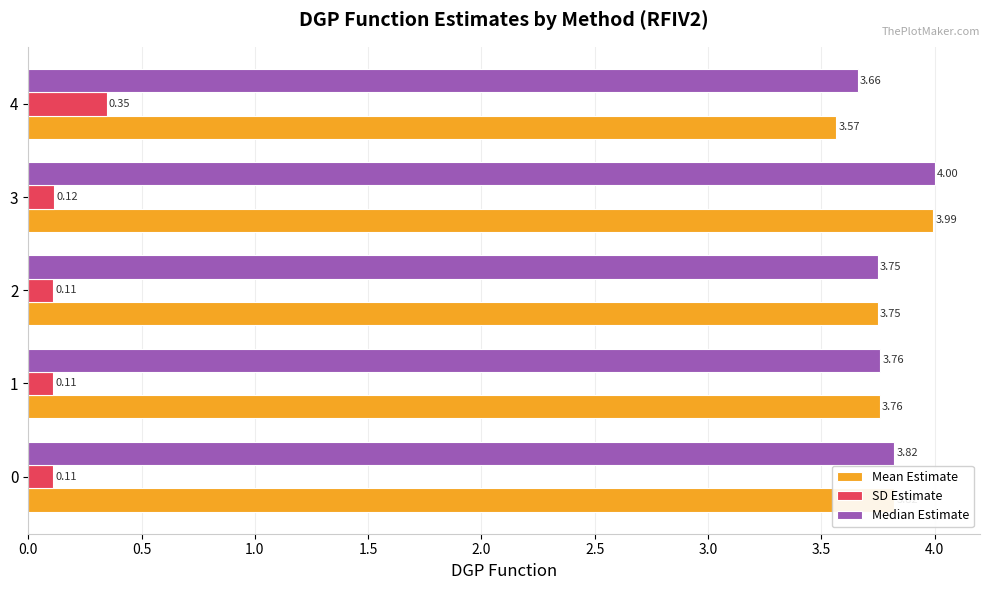

At how many categories does at least one series exceed 1?

5